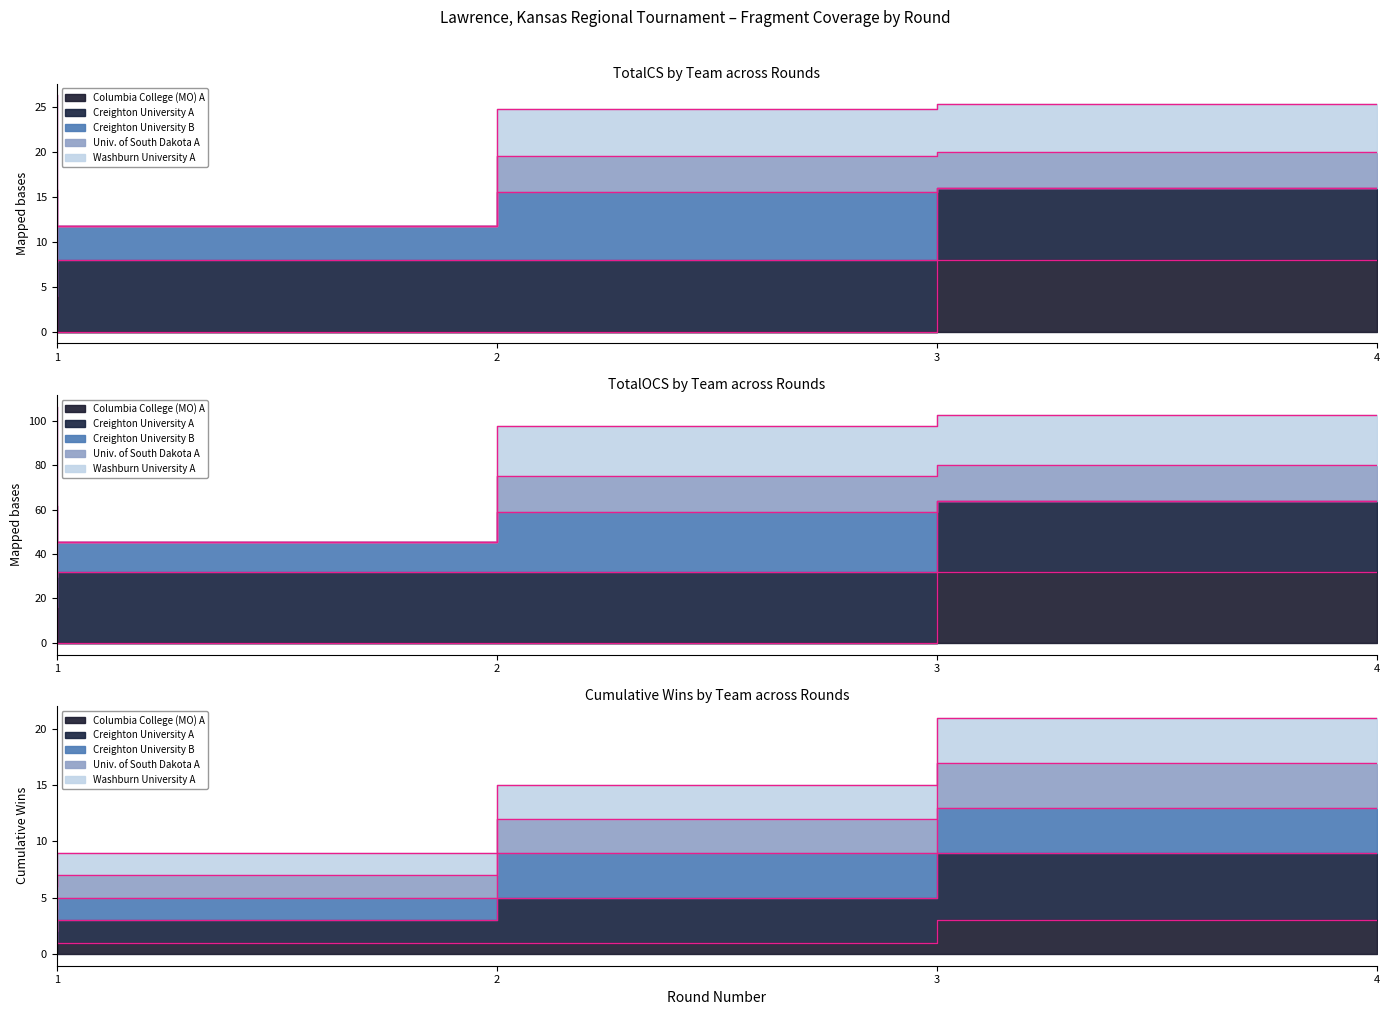

At which category does the chart reach its minimum across all series?

1